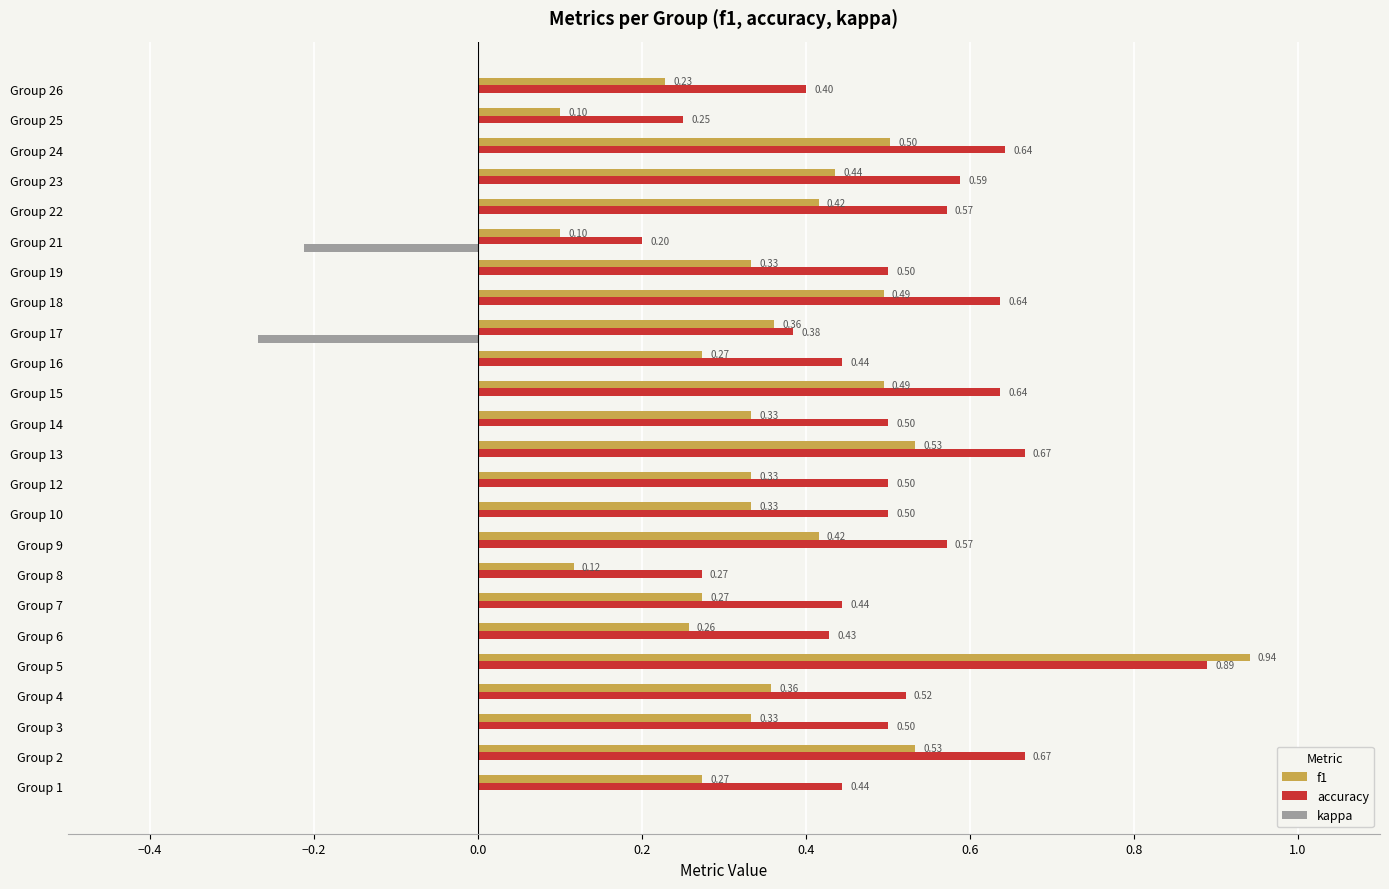

Is the value of accuracy at Group 6 greater than the value of kappa at Group 21?

Yes